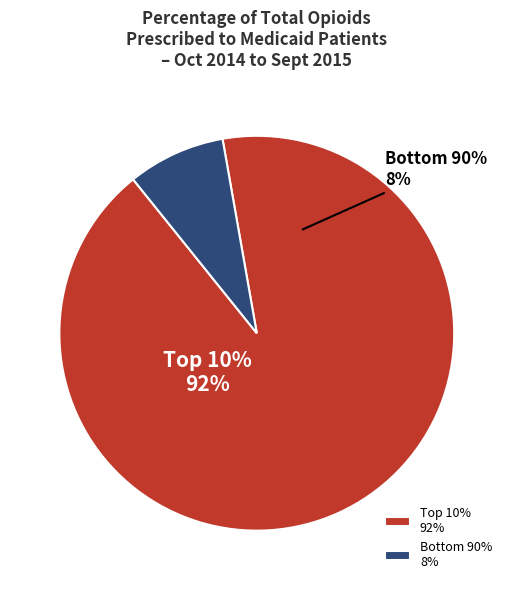

Is 0 the majority of the pie?

No